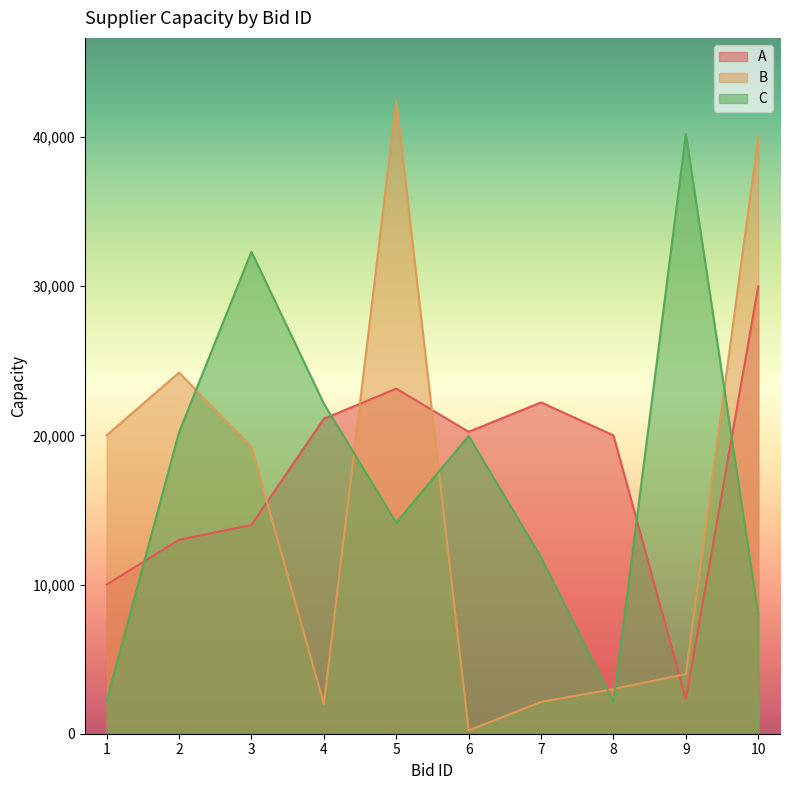

Rank the series at 9 from highest to lowest value.

C, B, A